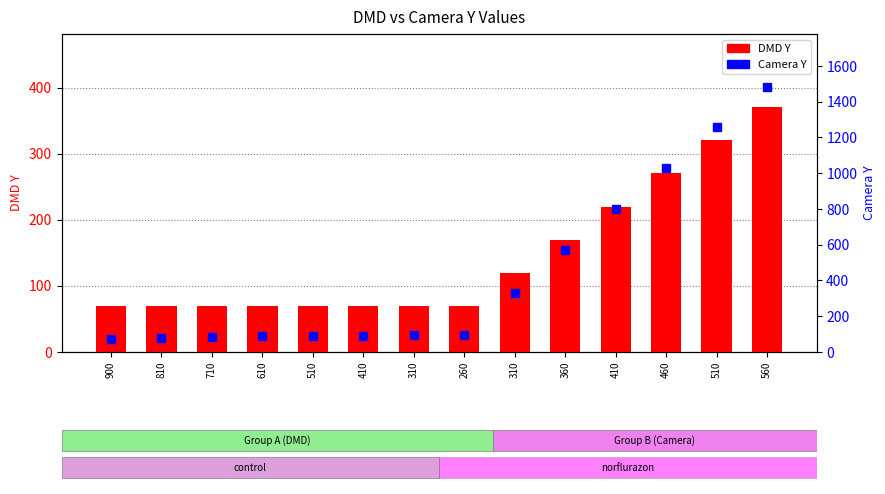

Which series has the largest total across all categories?

Camera_Y